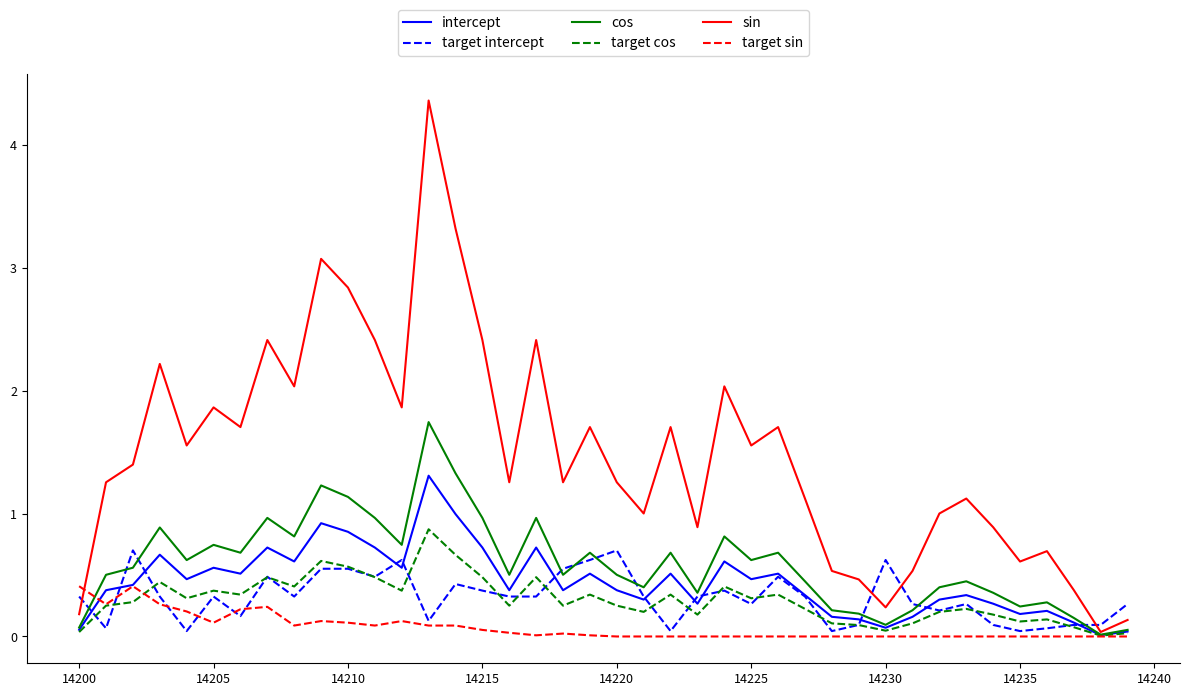

Which series has the largest total across all categories?

sin